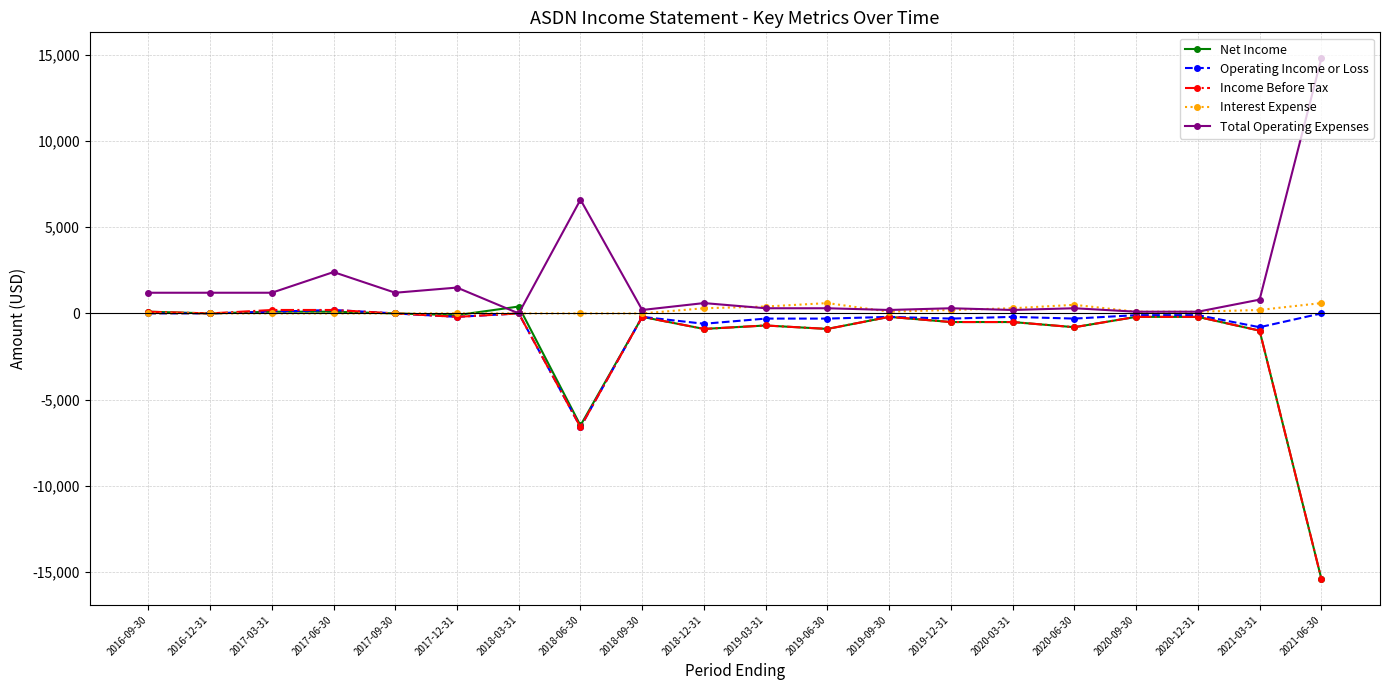

At which label does Interest Expense first exceed 100?

2018-12-31